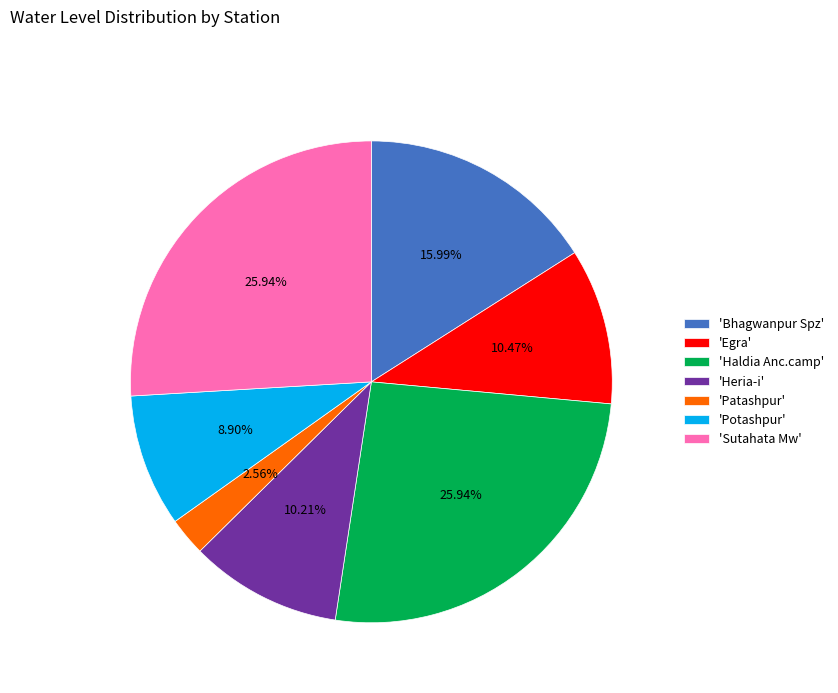

Which slice is the smallest?

'Patashpur'